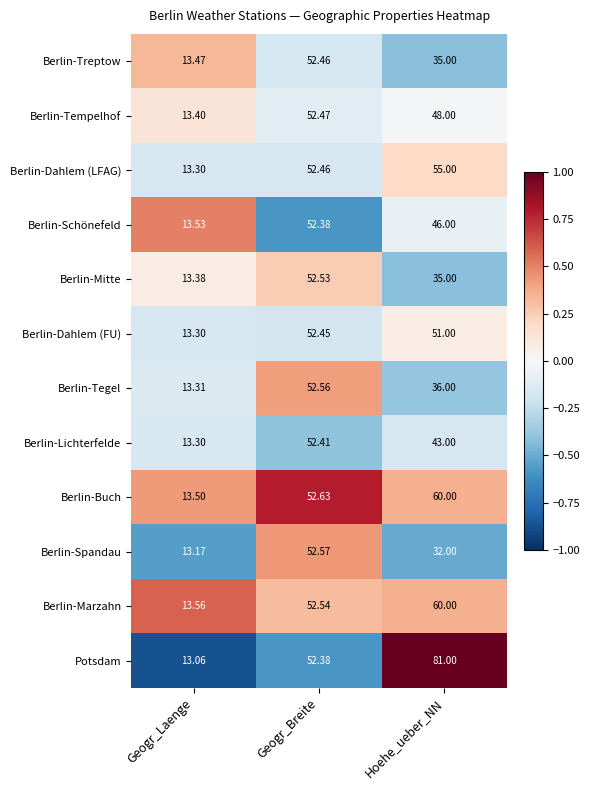

How many distinct data groups are displayed?

12